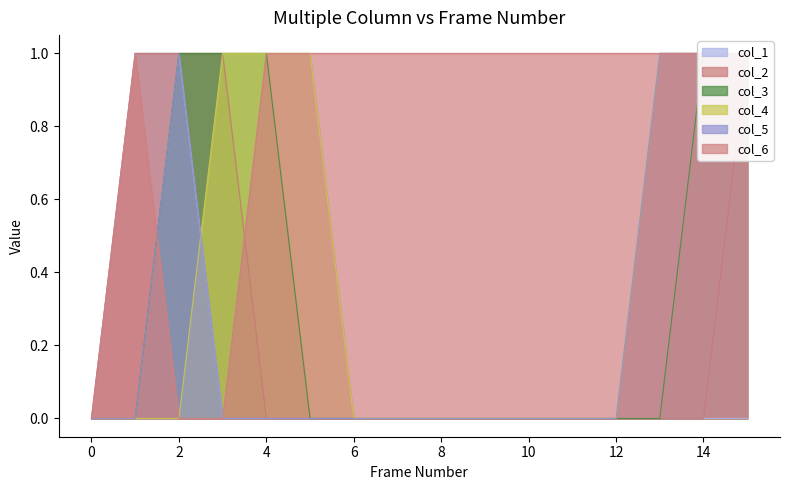

The col_3 series shows 0 at 13. True or false?

True